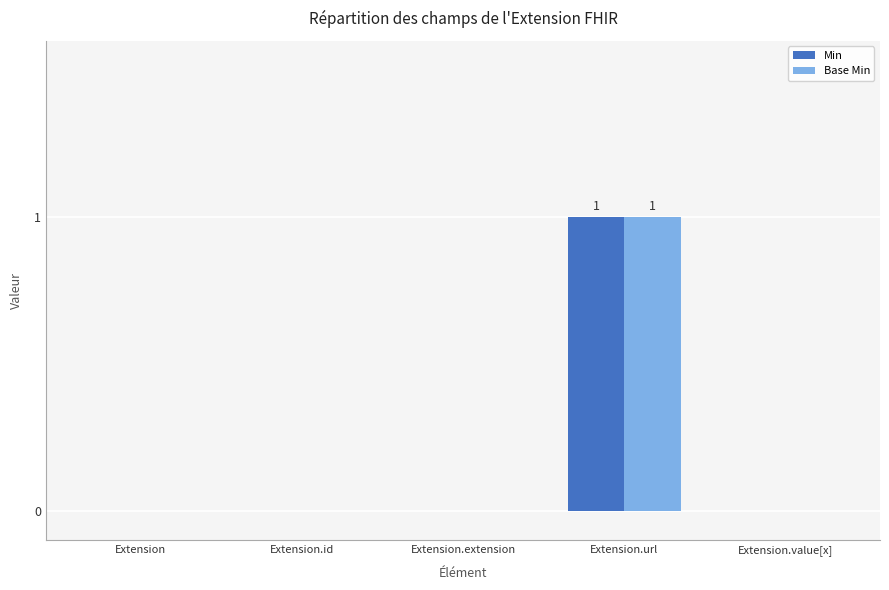

At which category does the chart reach its peak across all series?

Extension.url